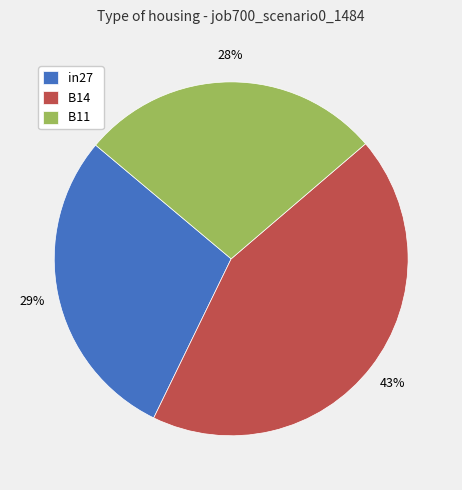

What is the smallest slice in the pie chart?

B11